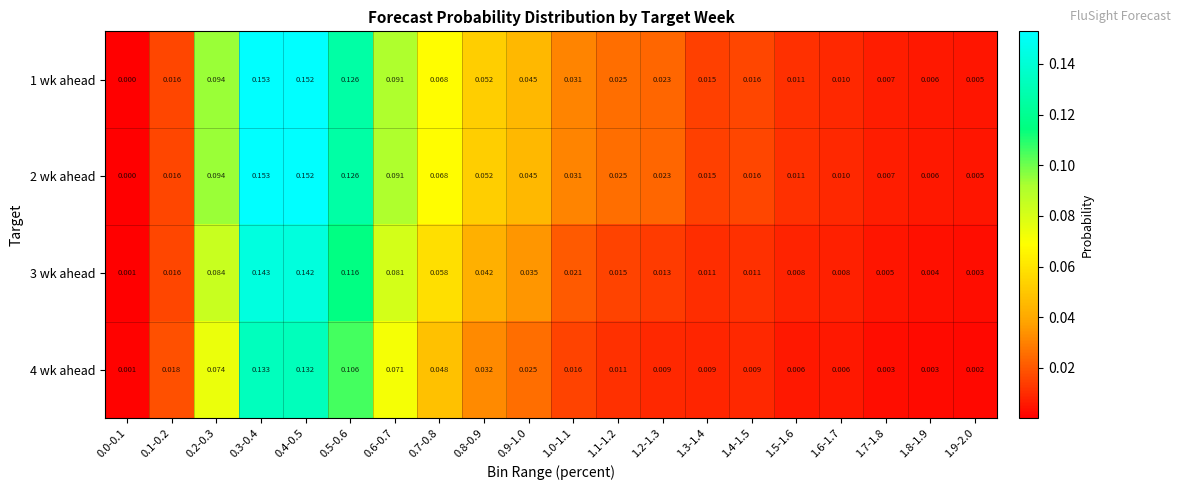

How many series are shown in this chart?

4